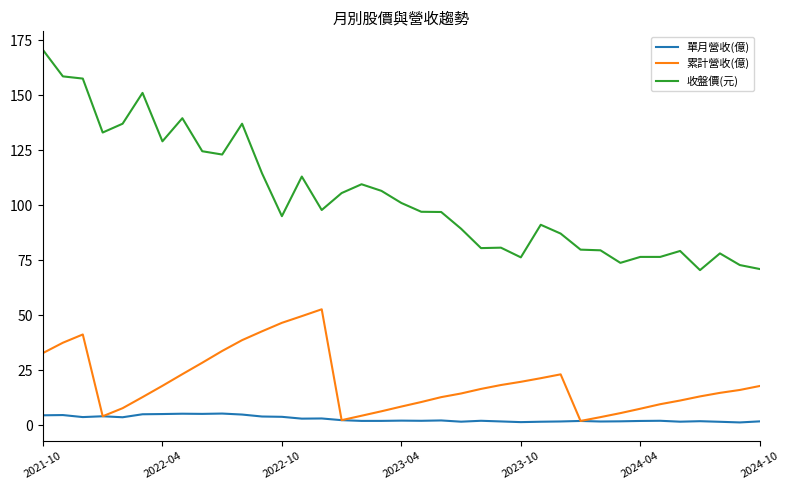

Which series has the largest range (max minus min)?

收盤價(元)